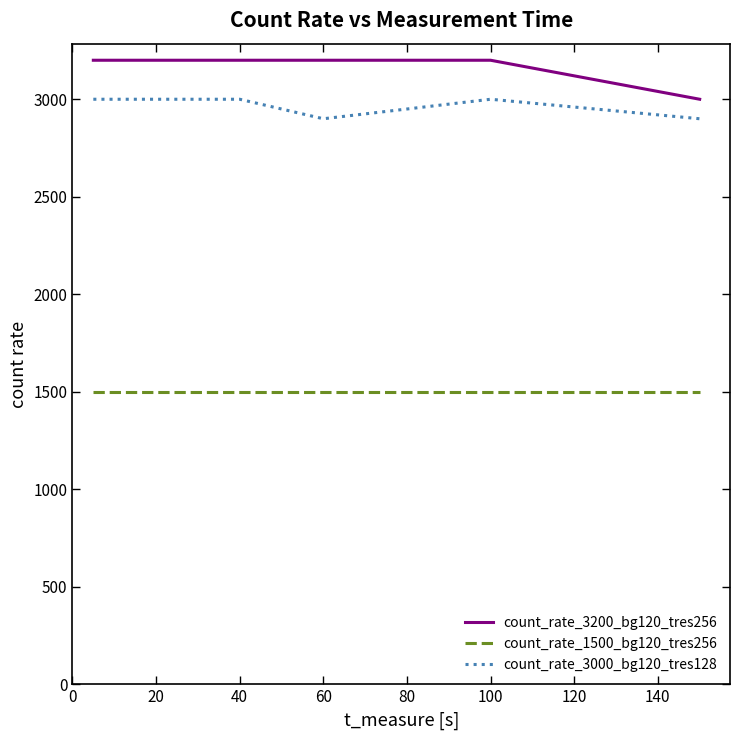

Rank the series by their maximum value, from lowest to highest.

count_rate_1500_bg120_tres256, count_rate_3000_bg120_tres128, count_rate_3200_bg120_tres256